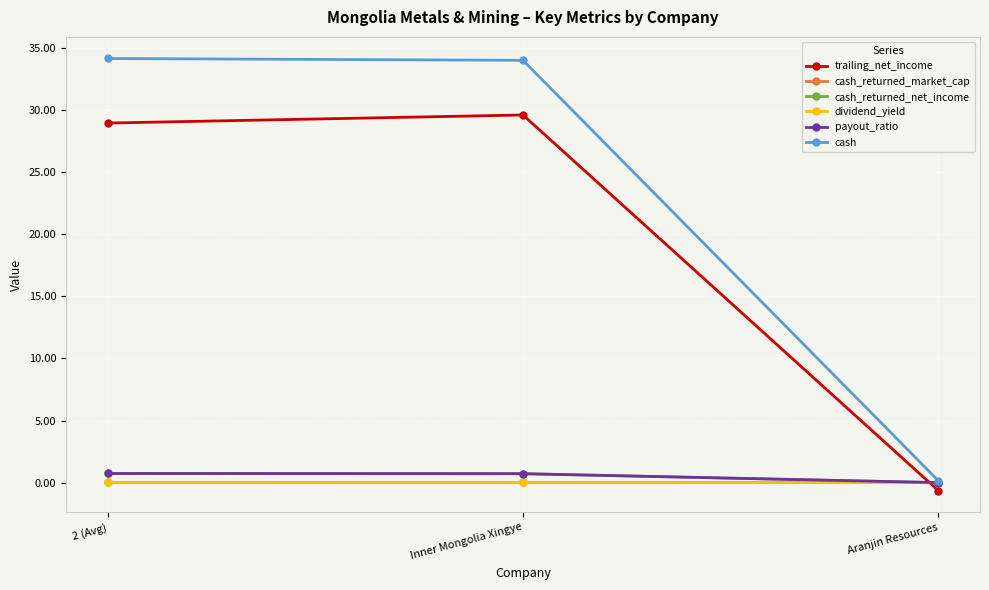

How many lines are shown in the chart?

6